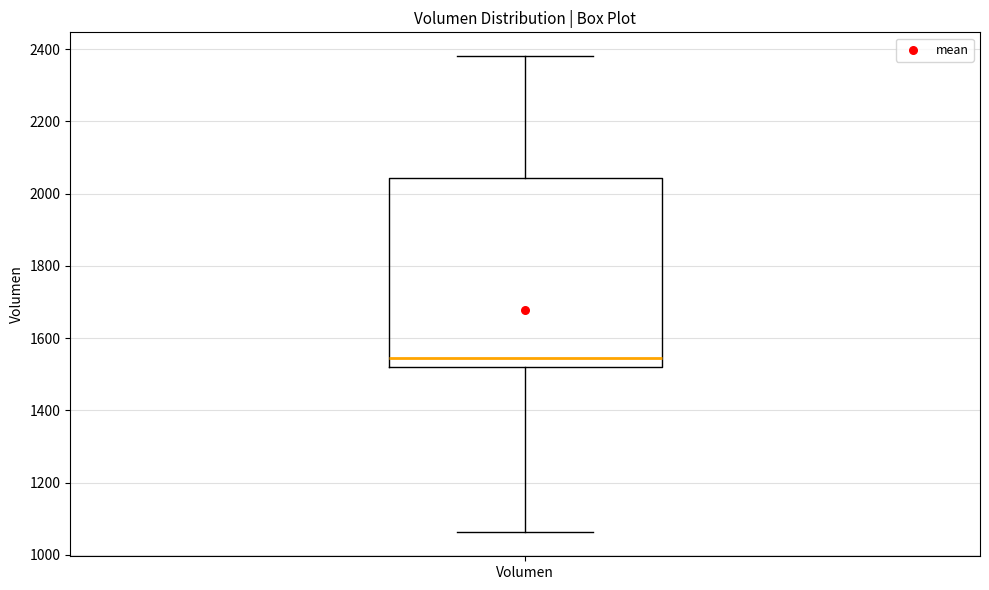

Read this box plot against the y-axis: the position of the median line, the range covered by the box, and the ends of both whiskers. The values are not printed on the chart, so give them approximately, as read against the axis.

median 1540, box 1520 to 2040, whiskers 1060 to 2380